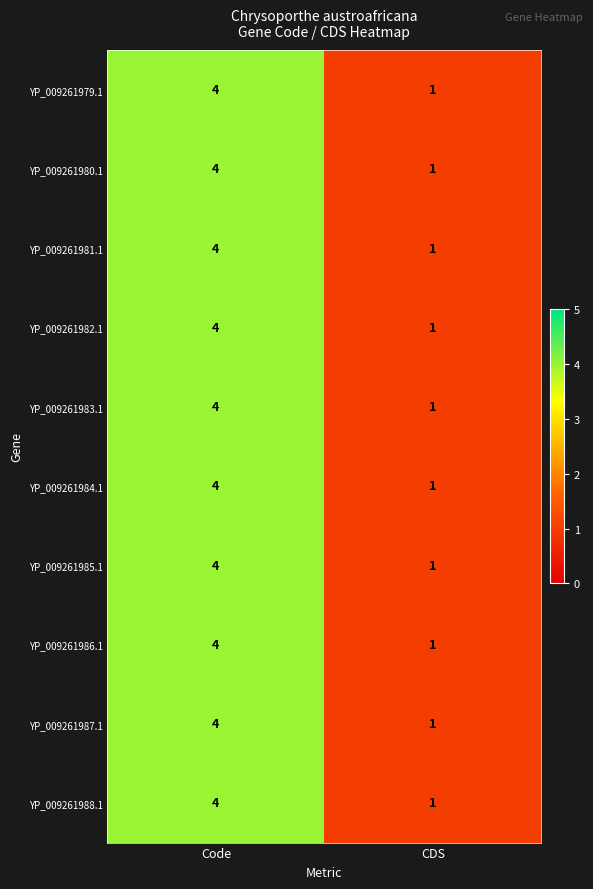

True or false: YP_009261985.1 has a value of 4 at Code.

True